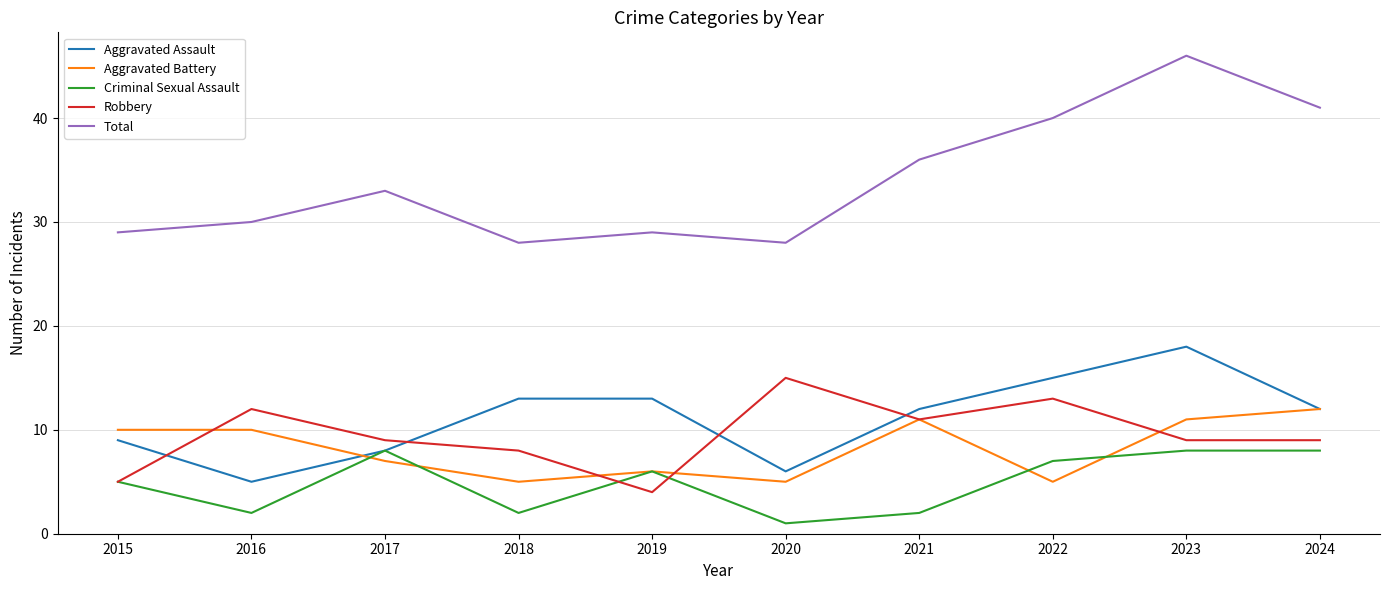

Count the number of data series in this chart.

5